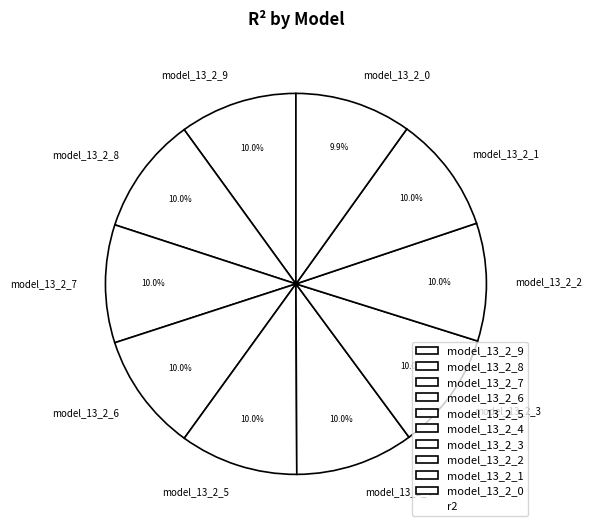

To the nearest percent, what percentage of the pie is model_13_2_5?

10%